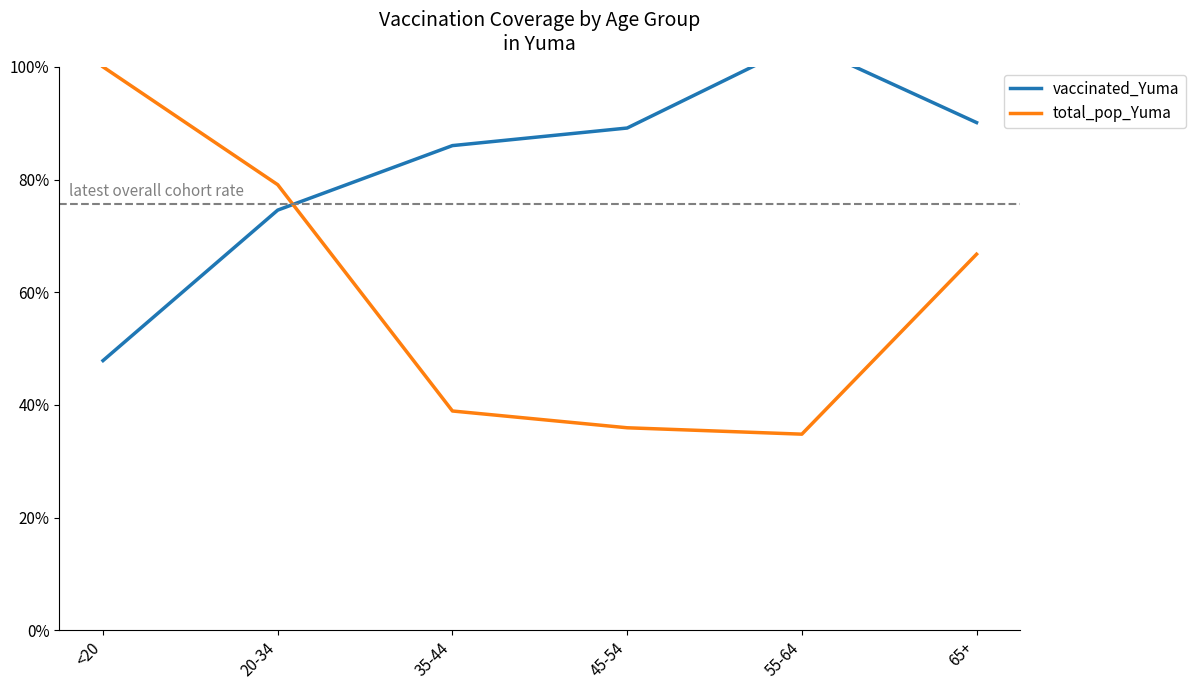

Rank the series by their maximum value, from highest to lowest.

vaccinated_Yuma, total_pop_Yuma